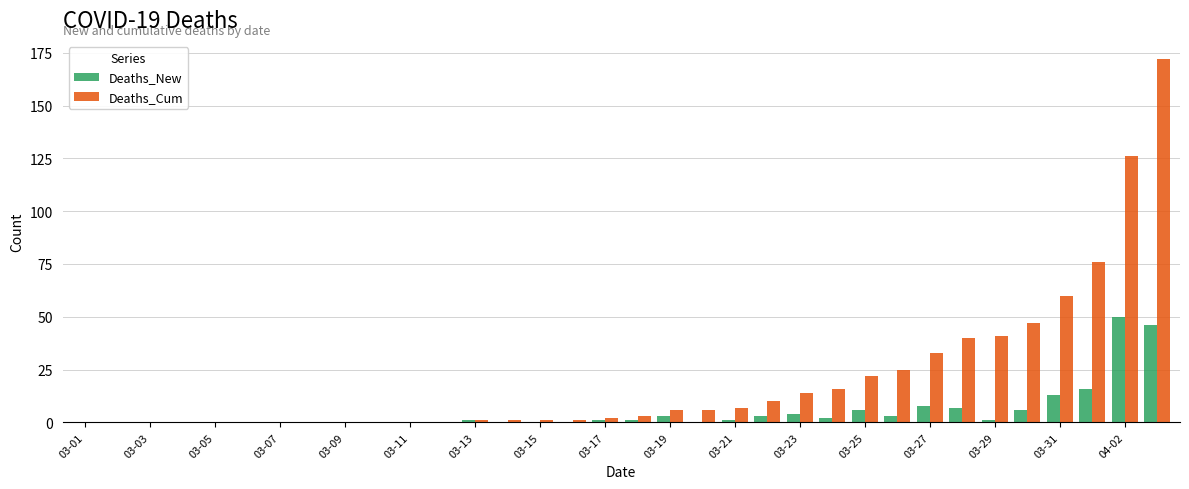

What is the maximum value for Deaths_Cum?

172